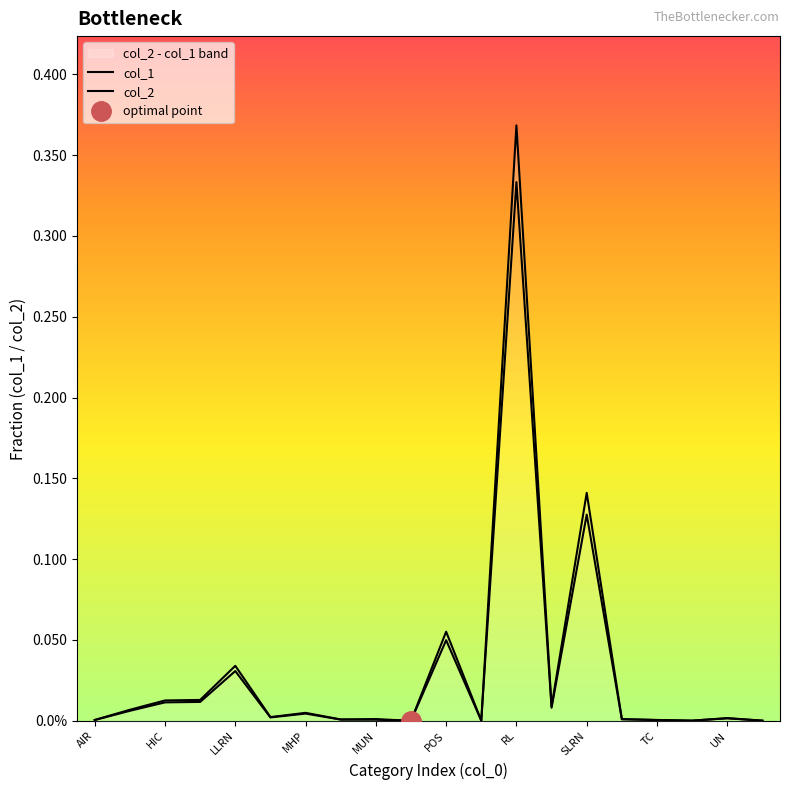

List the series in order of their peak value, lowest first.

col_1, col_2